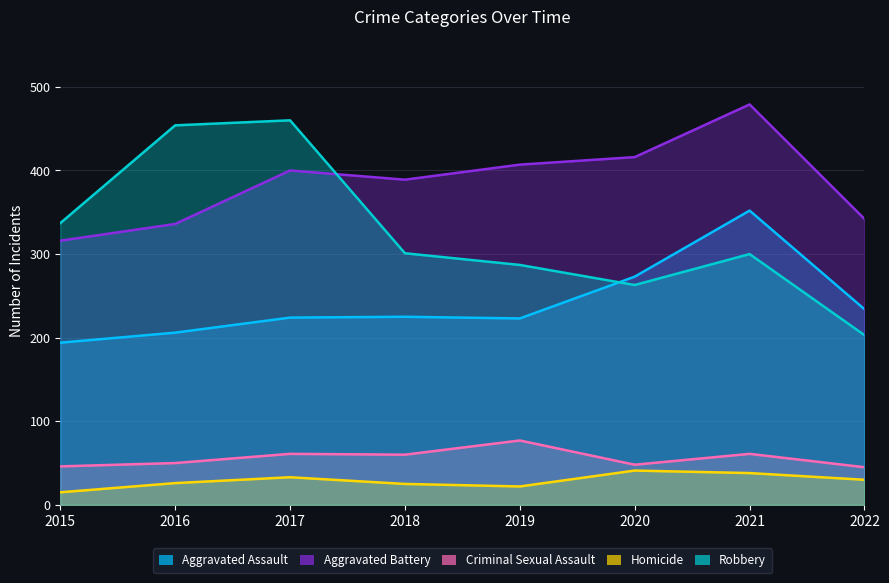

What is the smallest value displayed?

15